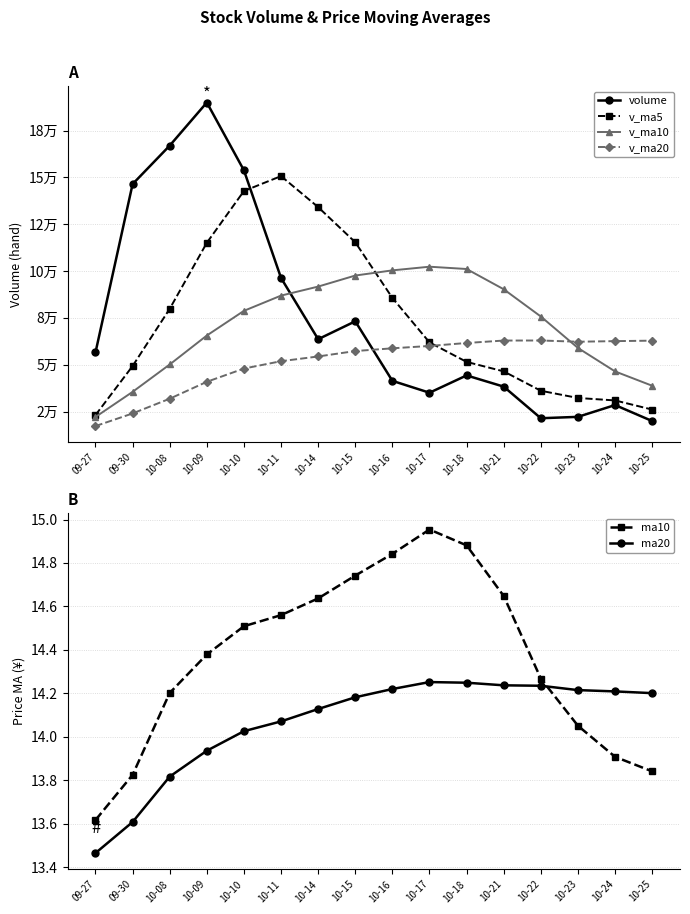

List the labels in order of v_ma10 value, largest first.

10-17, 10-18, 10-16, 10-15, 10-14, 10-21, 10-11, 10-10, 10-22, 10-09, 10-23, 10-08, 10-24, 10-25, 09-30, 09-27